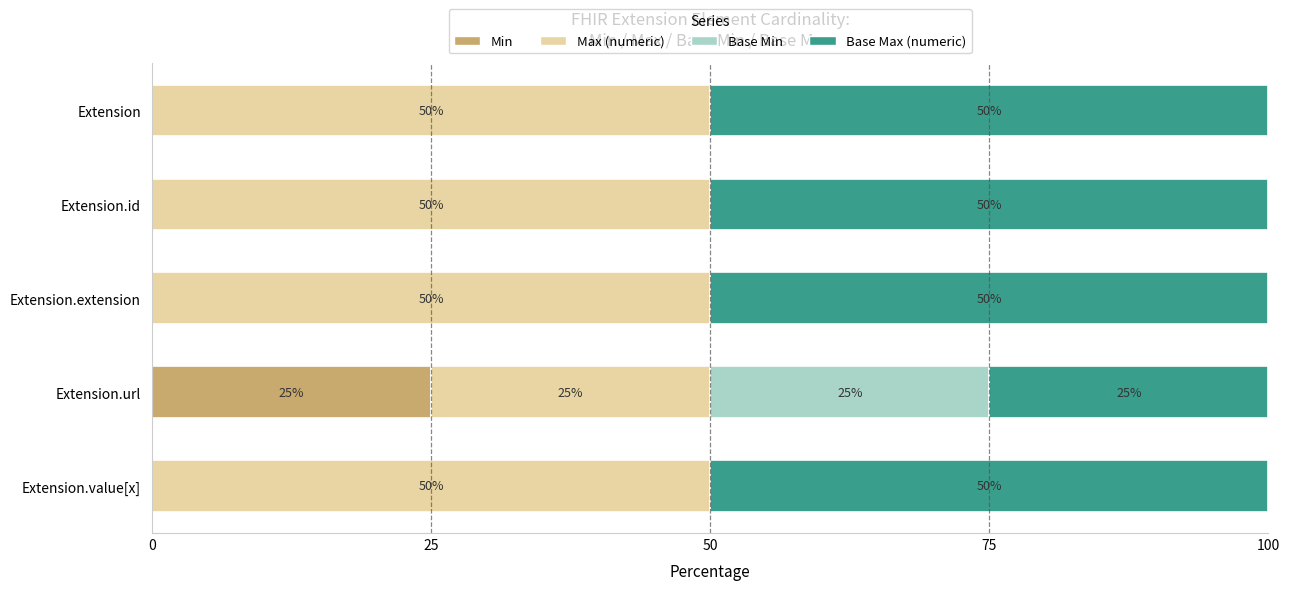

Is it true that Min equals 0 at Extension.value[x]?

True